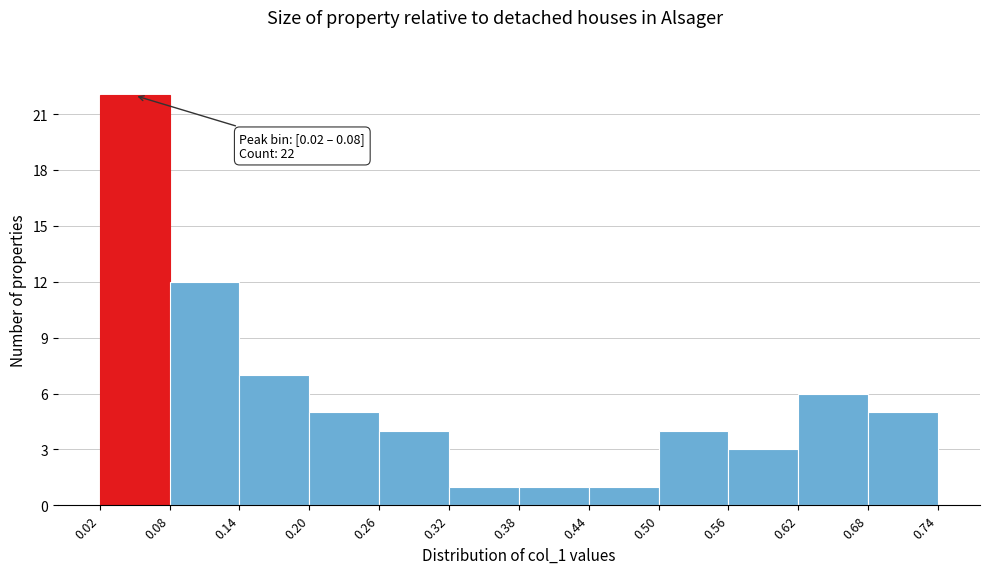

Over which range of the x-axis is the bar tallest?

0.02 to 0.08